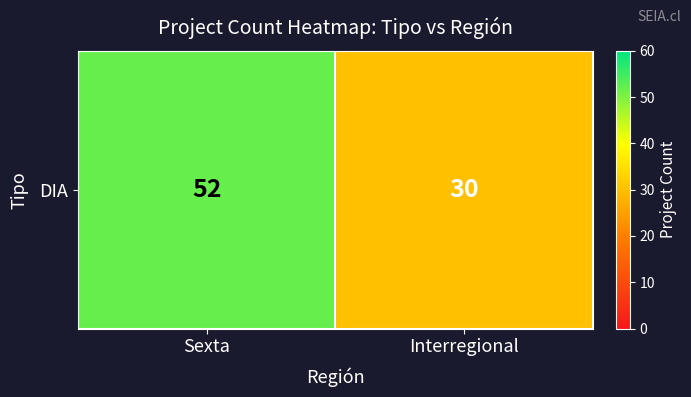

What is the sum of the values at Sexta and Interregional?

82